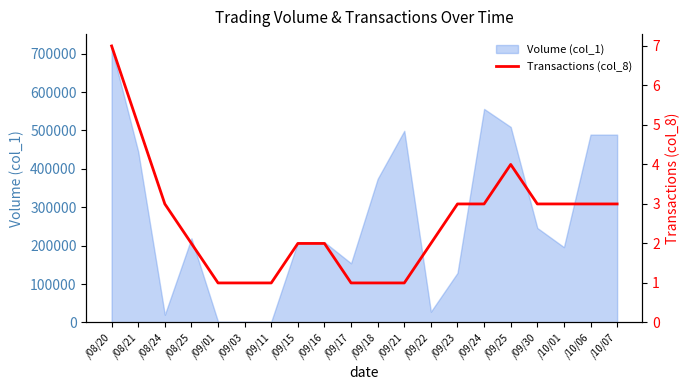

How many lines are shown in the chart?

1